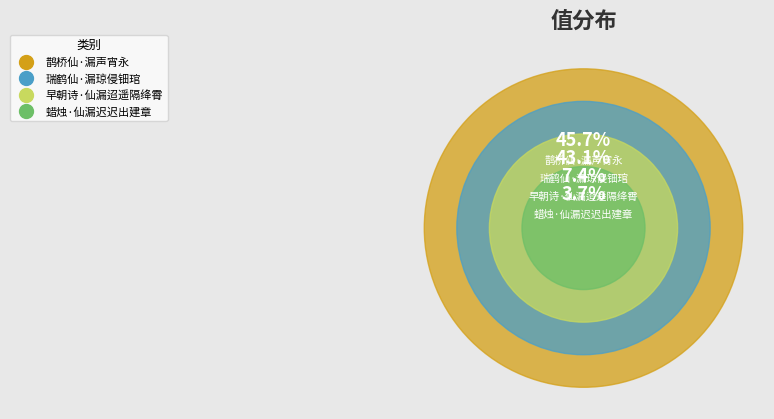

Which slice is the smallest?

蜡烛·仙漏迟迟出建章